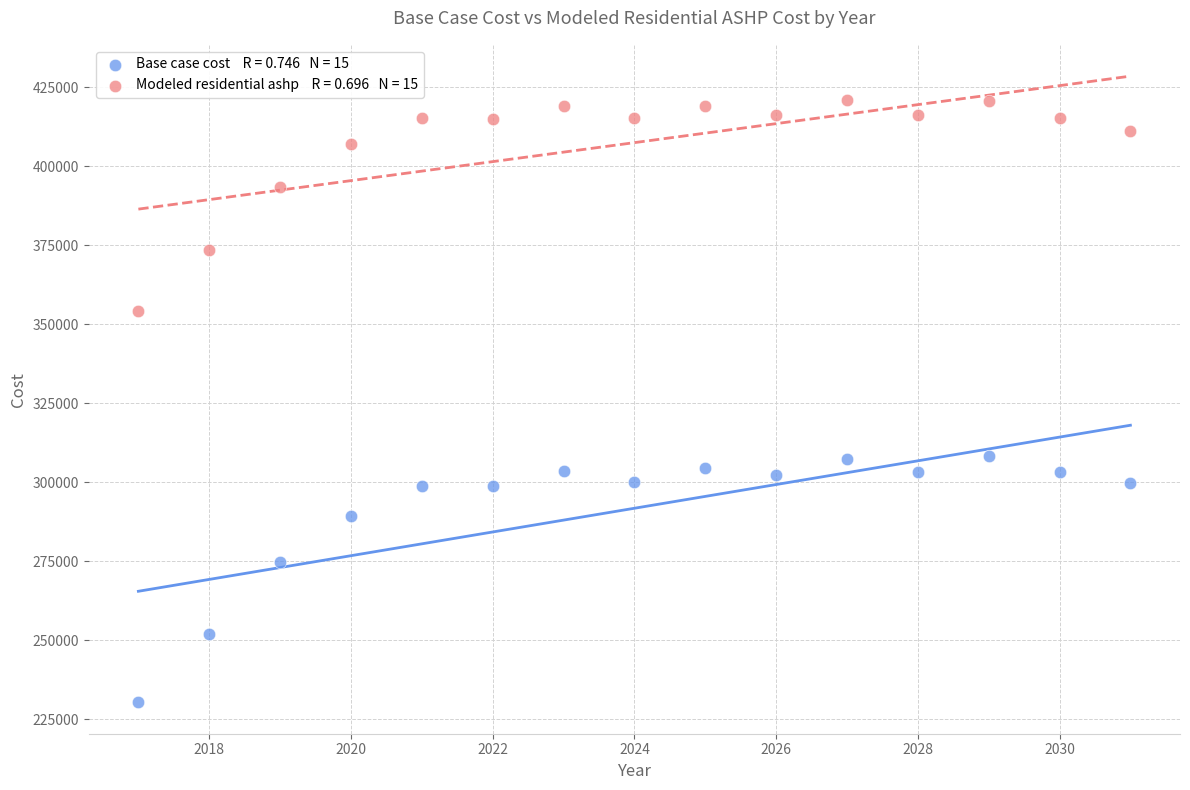

Across all data points, what is the range of X values (max minus min)?

14.0